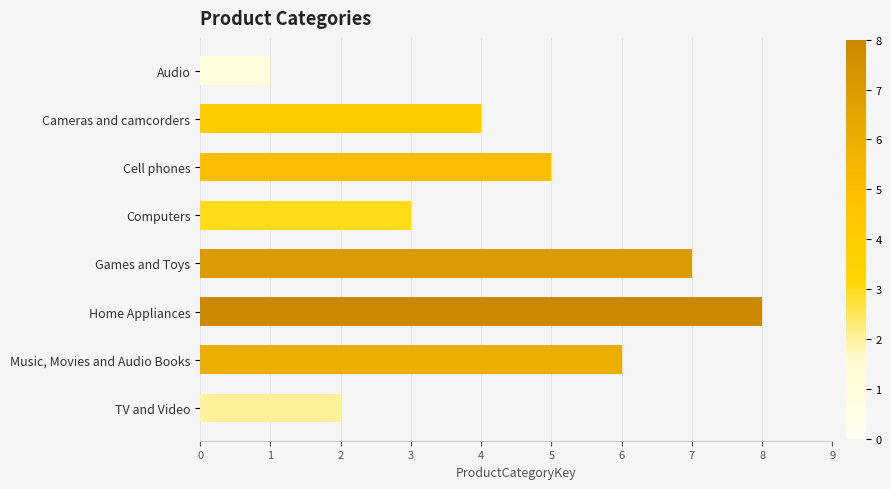

Count the values in the range 3 to 7.

5